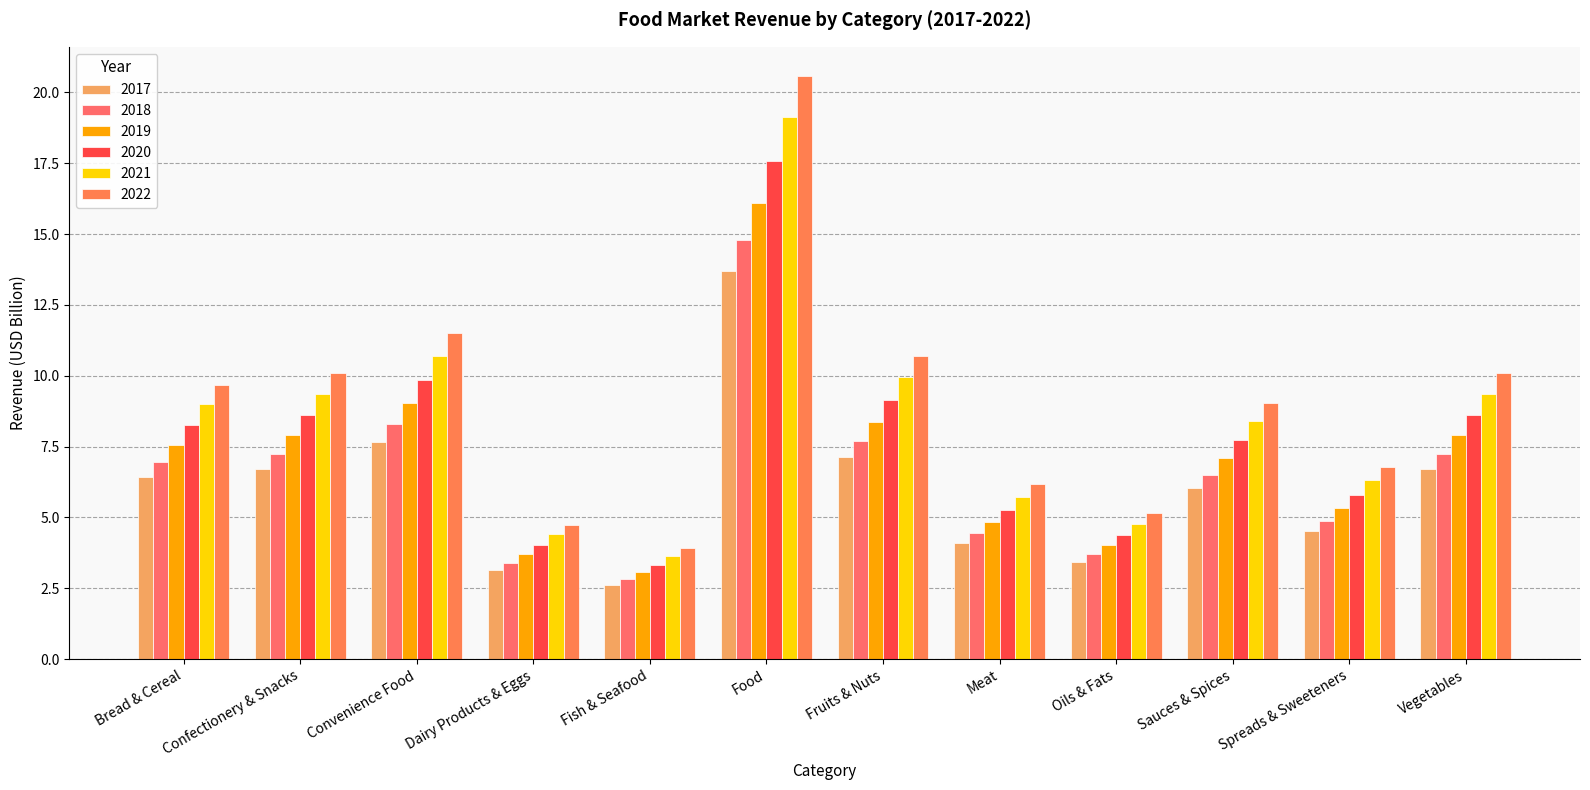

What is the spread (max minus min) of values at Sauces & Spices?

3.0